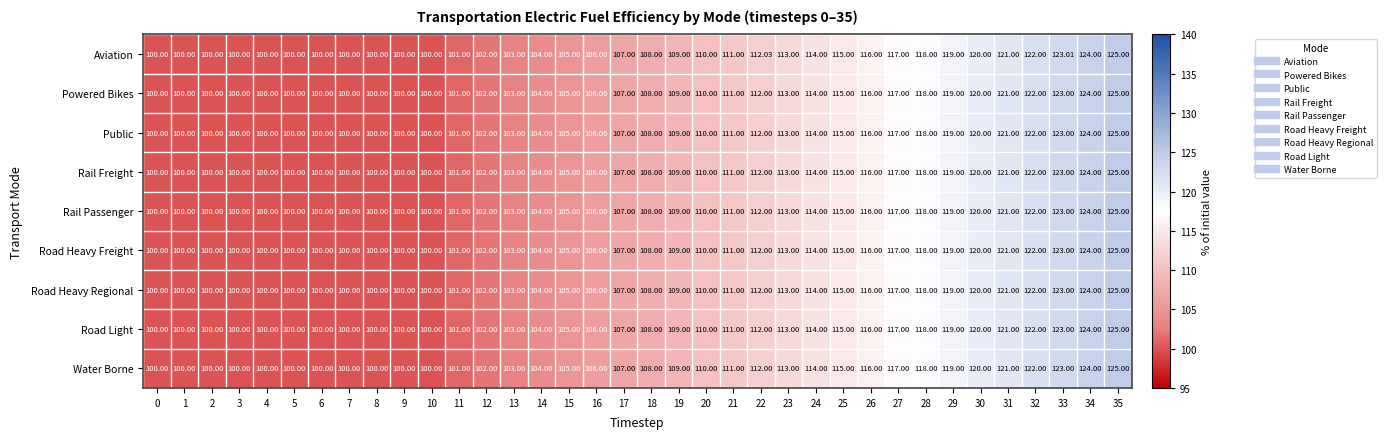

Which series has the largest total across all categories?

Aviation